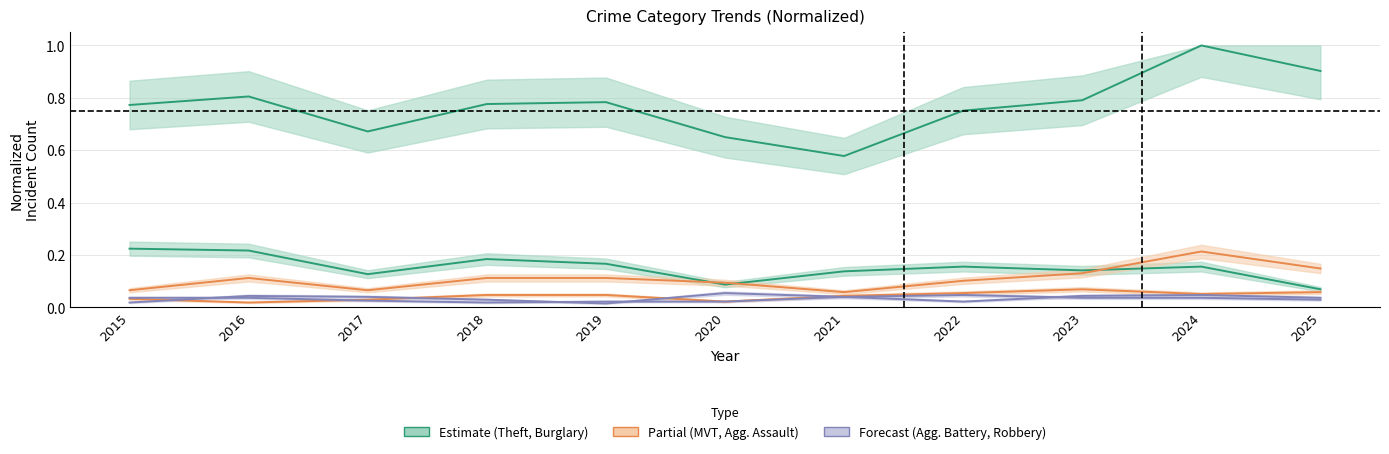

Which series has the widest spread of values?

Theft